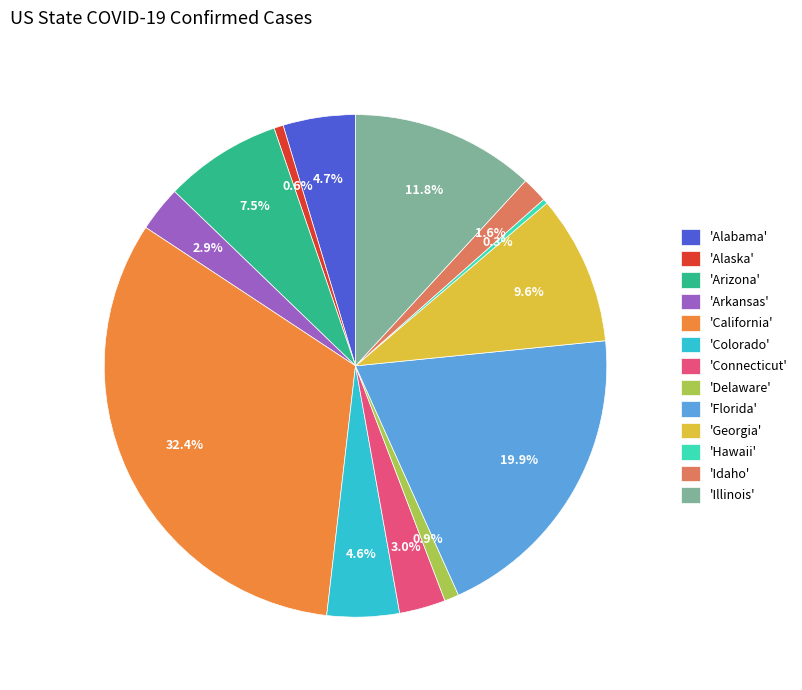

Is 'California' the majority of the pie?

No